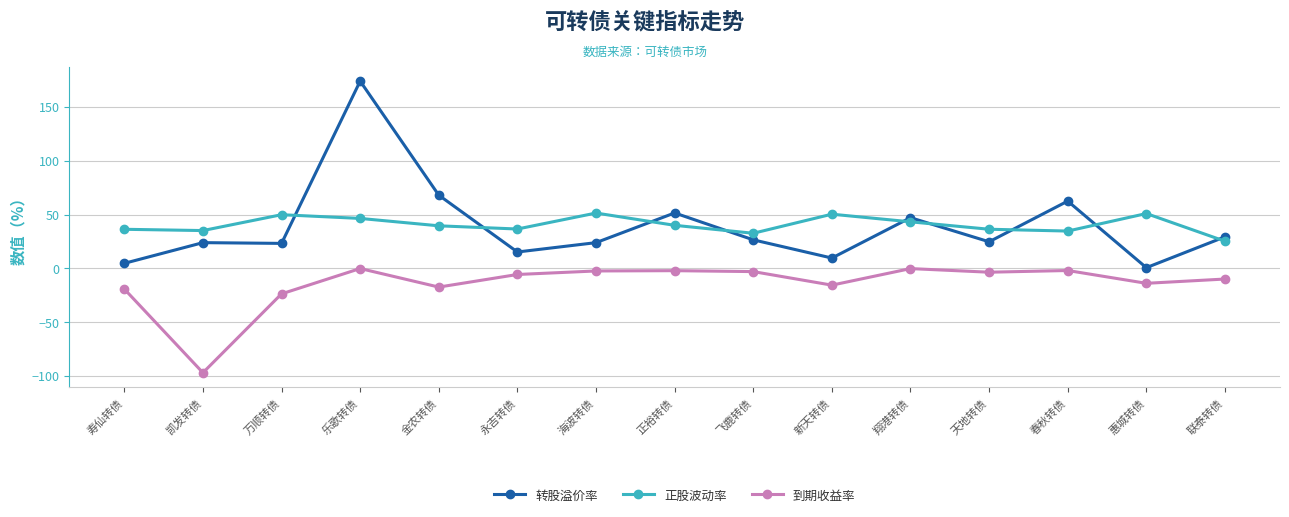

Where is 转股溢价率 nearest to the value 87?

金农转债